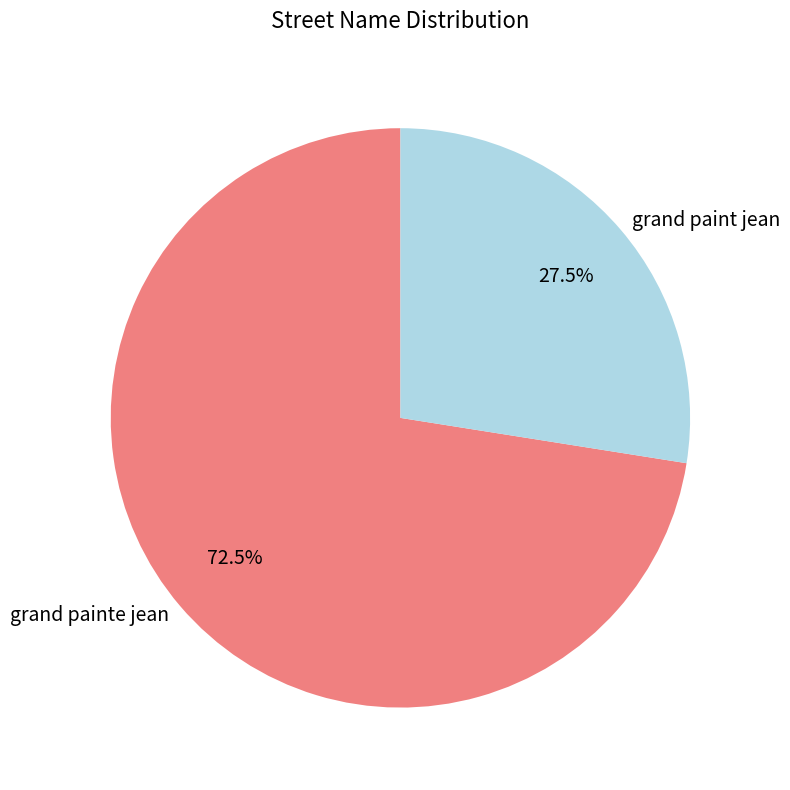

What is the largest slice in the pie chart?

grand painte jean